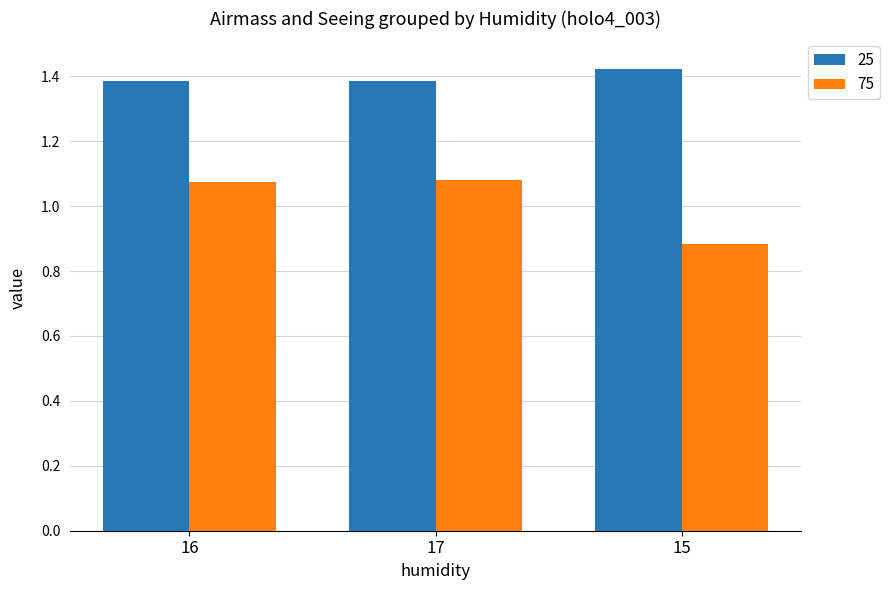

Which series has the largest total across all categories?

25